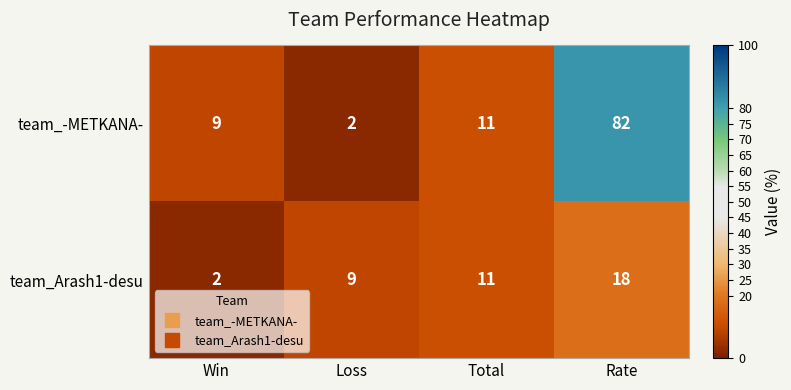

Where is team_Arash1-desu nearest to the value 10?

Loss